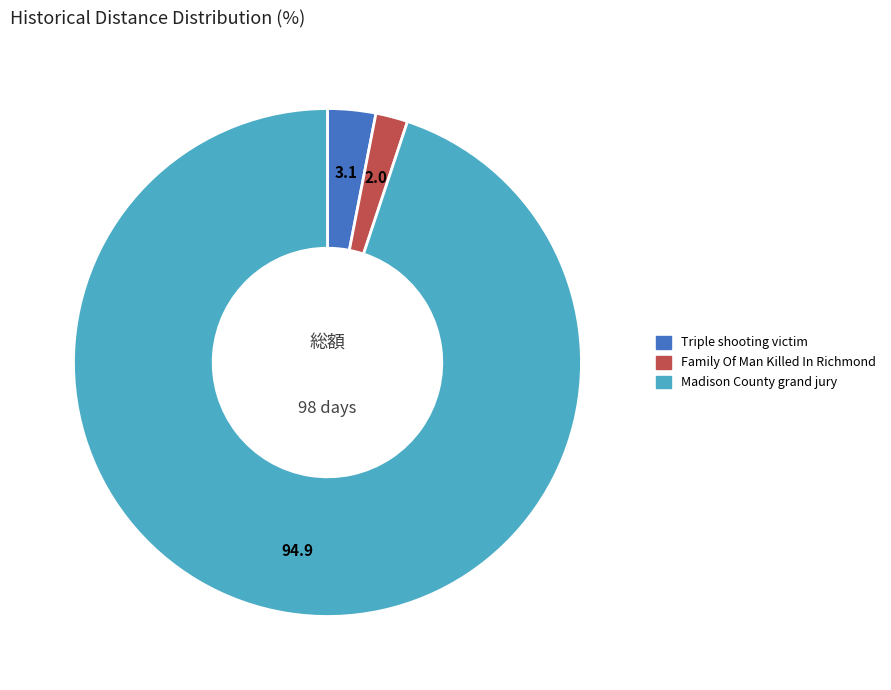

Which slice is the largest?

Madison County grand jury